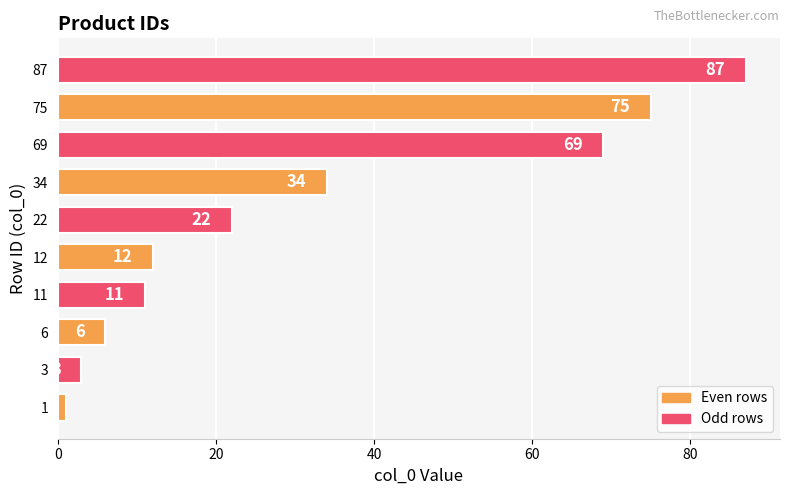

Read the value at 87.

87